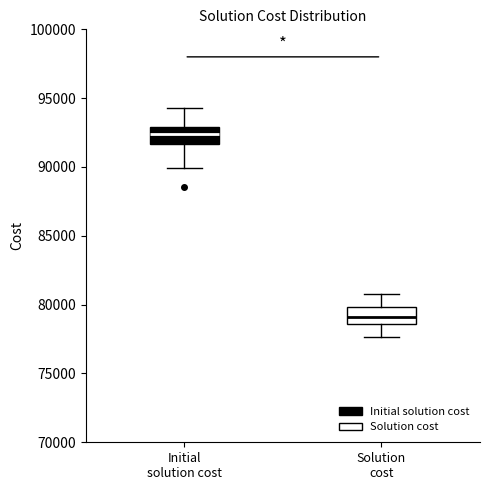

Reading left to right, transcribe this box plot: for each box, give where its median line is, the range the box spans, and where its two whiskers end, as read against the y-axis. The values are not printed on the chart, so give them approximately, as read against the axis.

Initial solution cost: median 92500, box 91500 to 93000, whiskers 90000 to 94500
Solution cost: median 79000, box 78500 to 80000, whiskers 77500 to 81000